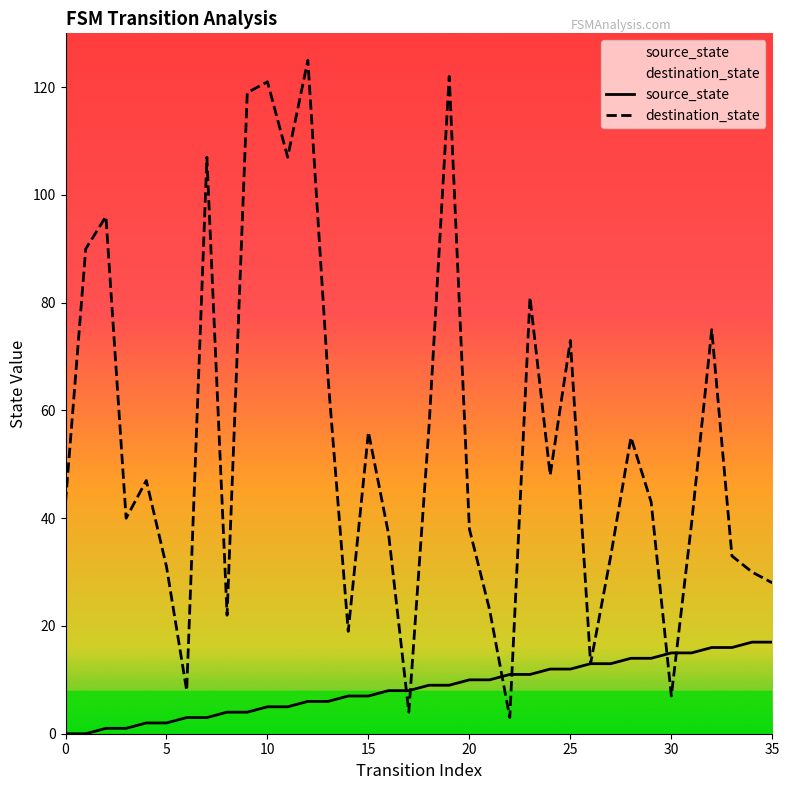

What is the label of the 35th point from the left?

34